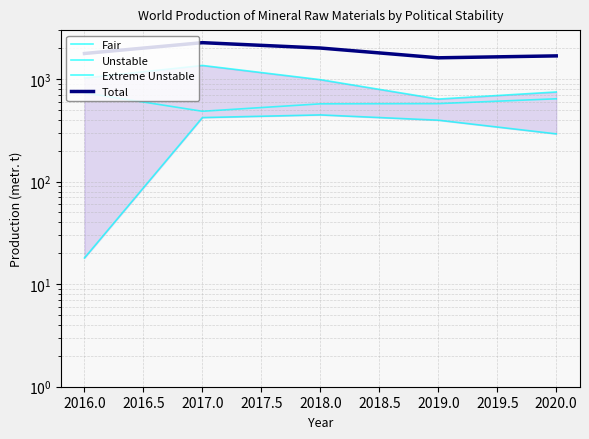

True or false: Unstable and Extreme Unstable cross at least once.

False